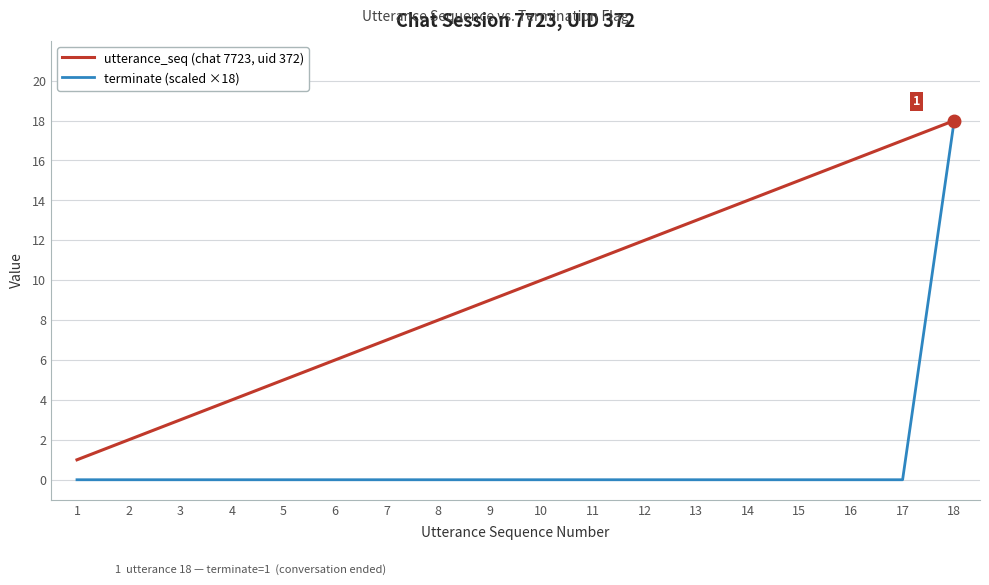

Reading right to left, list all the values displayed in this chart.

utterance_seq (chat 7723, uid 372): 18=18	17=17	16=16	15=15	14=14	13=13	12=12	11=11	10=10	9=9	8=8	7=7	6=6	5=5	4=4	3=3	2=2	1=1
terminate (scaled ×18): 18=18	17=0	16=0	15=0	14=0	13=0	12=0	11=0	10=0	9=0	8=0	7=0	6=0	5=0	4=0	3=0	2=0	1=0